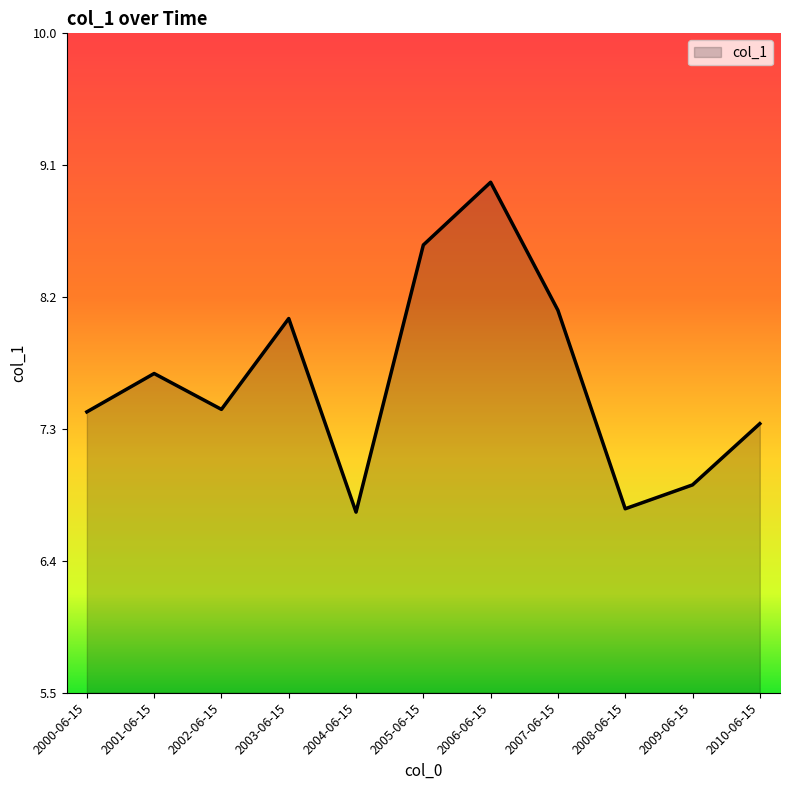

What position from the left is 2008-06-15?

9